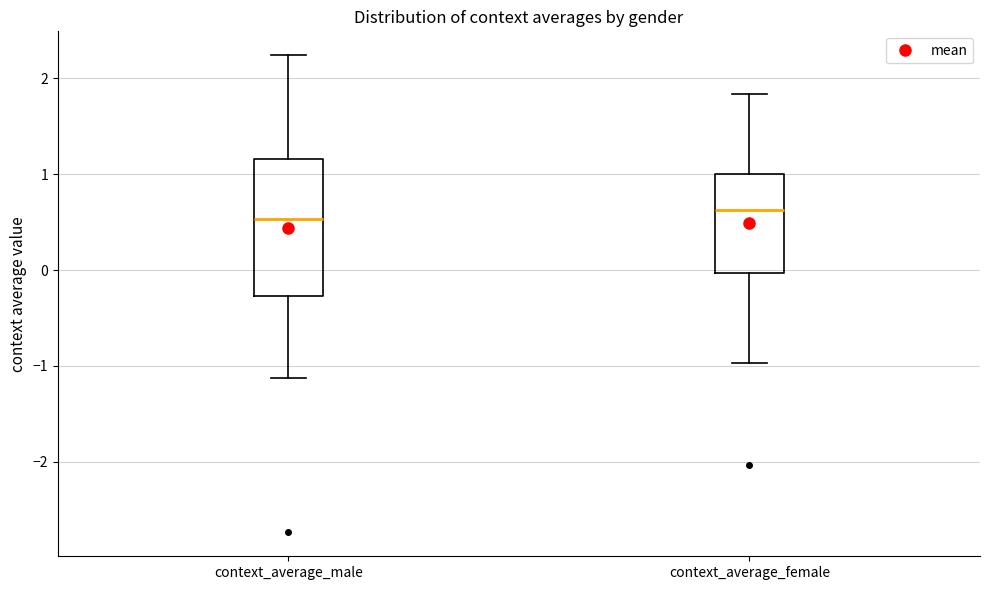

Comparing the boxes themselves (not the whiskers), which one is the tallest?

context_average_male